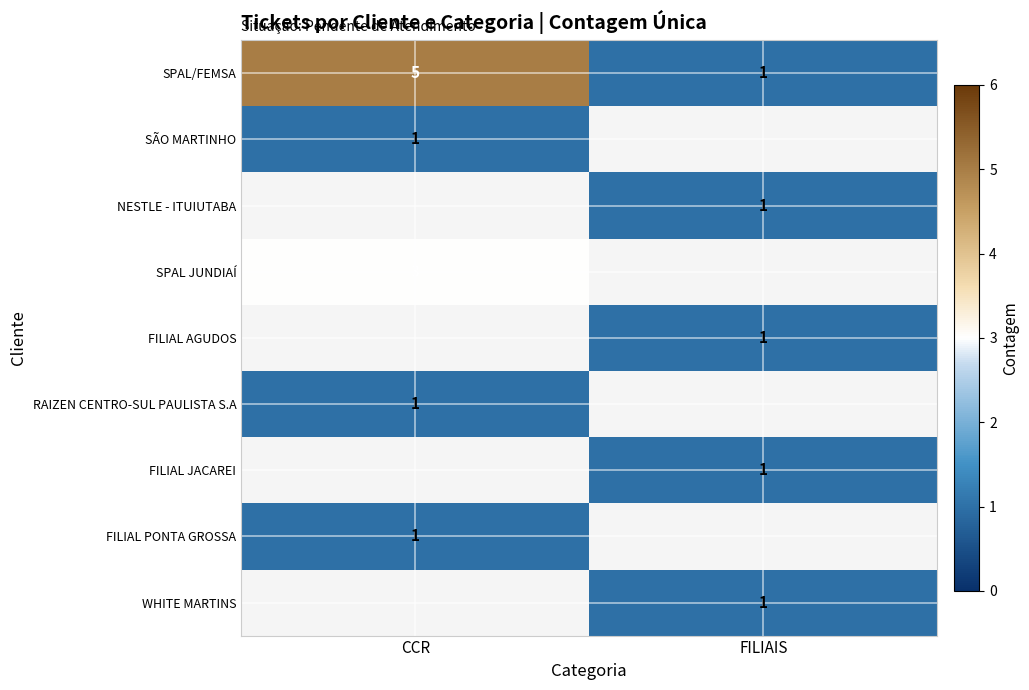

True or false: RAIZEN CENTRO-SUL PAULISTA S.A has a value of 1 at CCR.

True